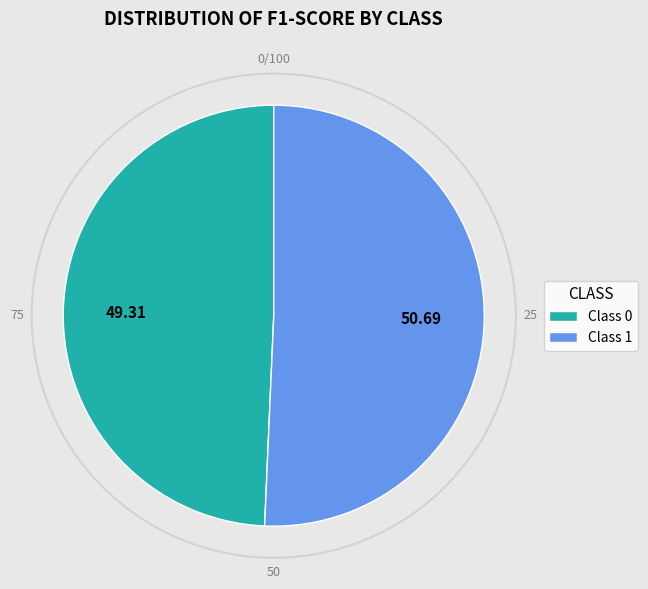

Do Class 1 and Class 0 together represent more than half of the pie?

Yes